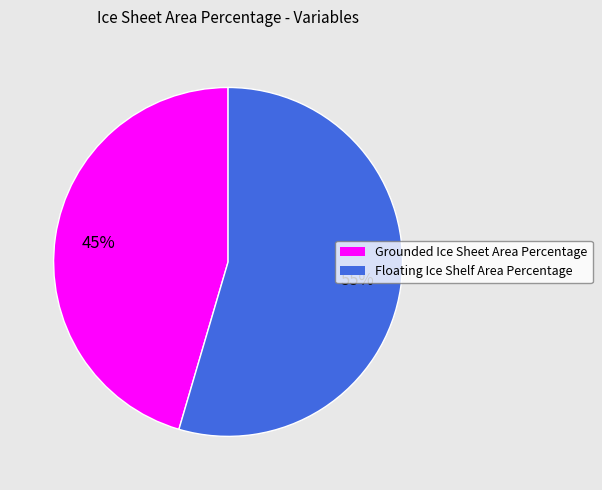

Between Grounded Ice Sheet Area Percentage and Floating Ice Shelf Area Percentage, which is larger?

Floating Ice Shelf Area Percentage